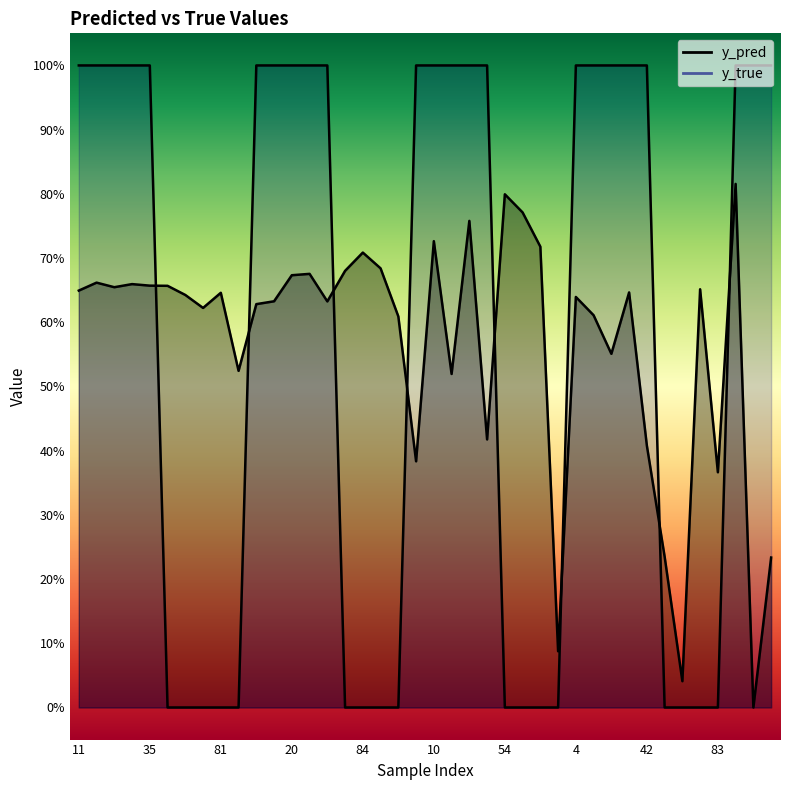

What is the label of the 15th point from the right?

56